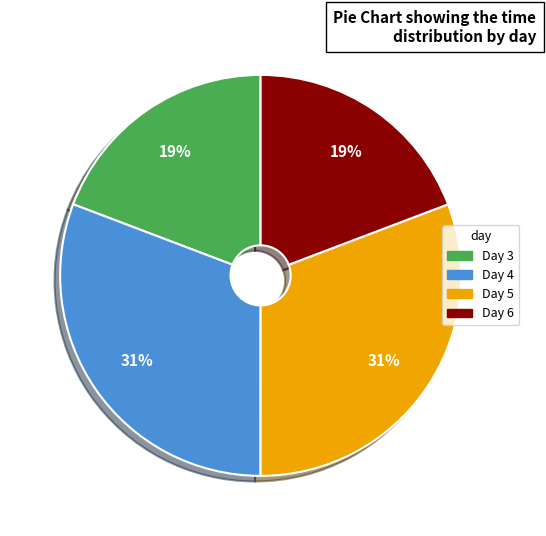

How many slices are in this pie chart?

4